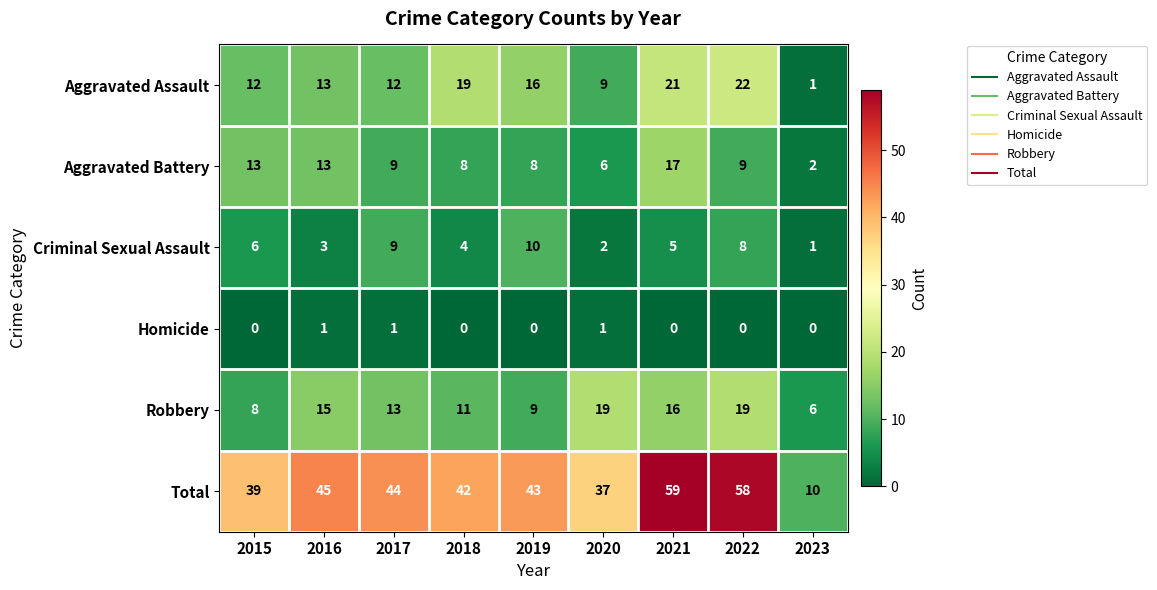

Between 2018 and 2022, which series saw the biggest shift?

Total